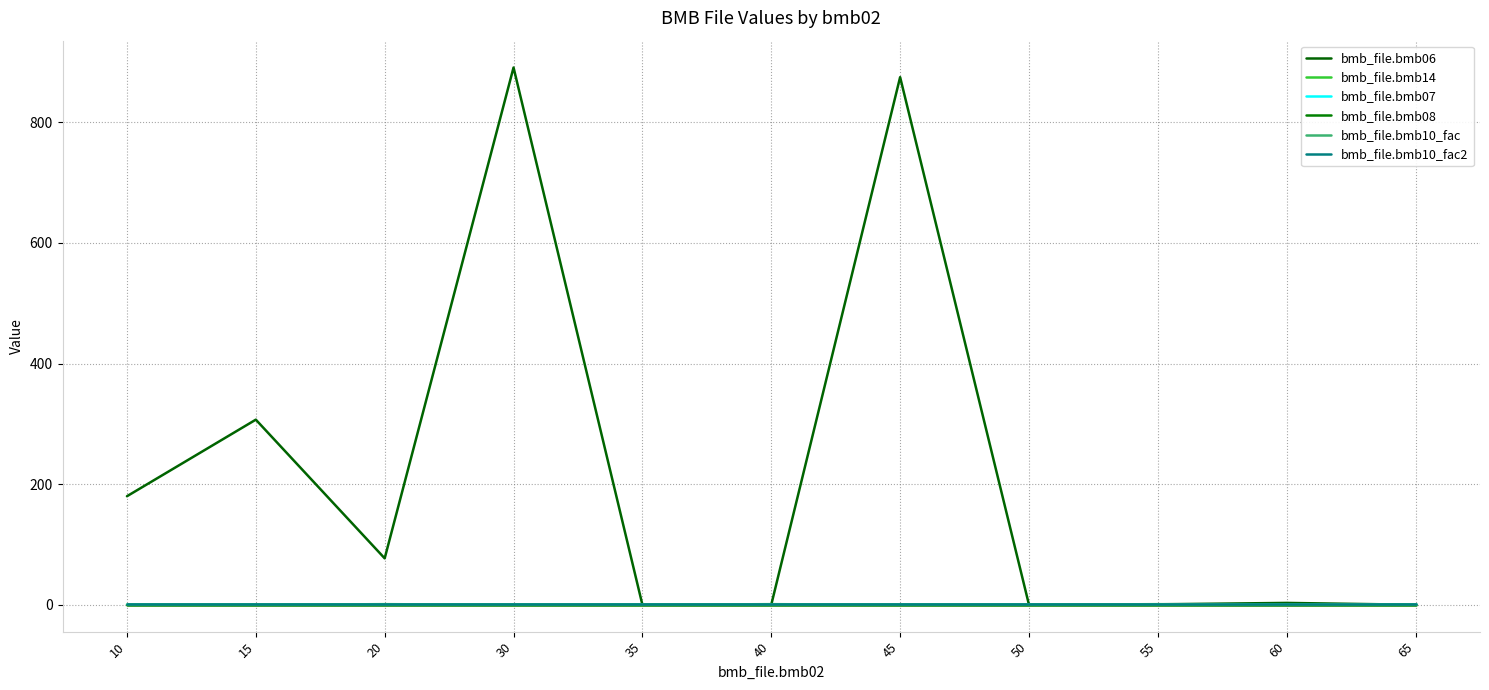

True or false: bmb_file.bmb06 and bmb_file.bmb08 cross at least once.

False